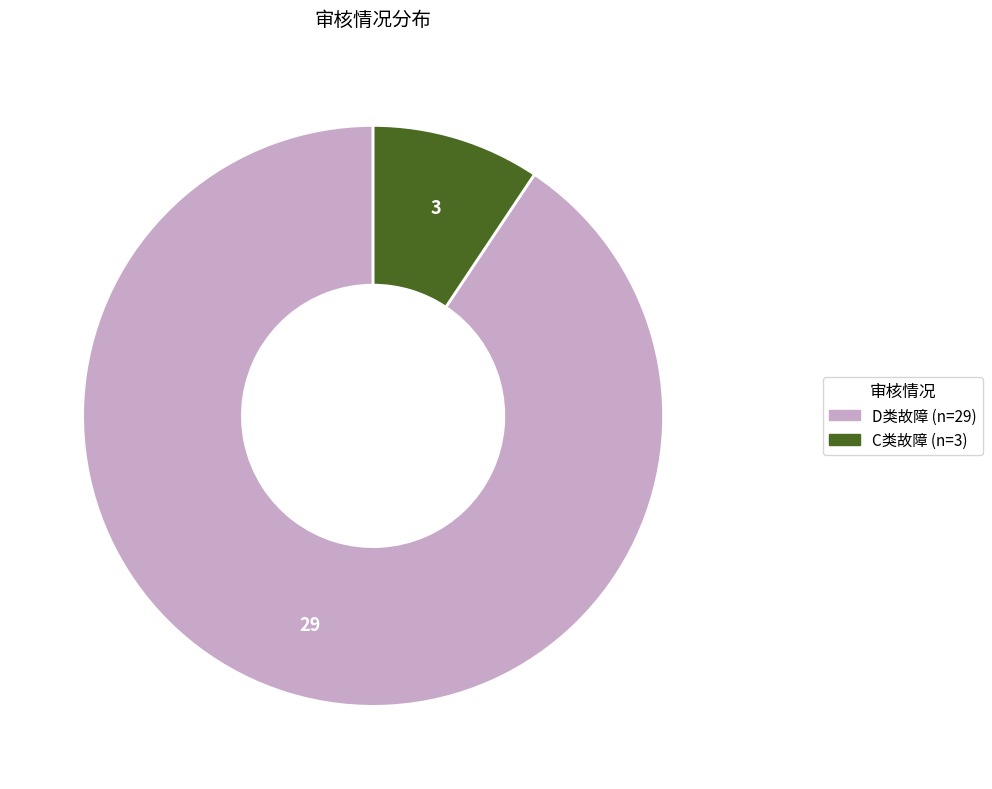

Count the number of slices in the pie.

2